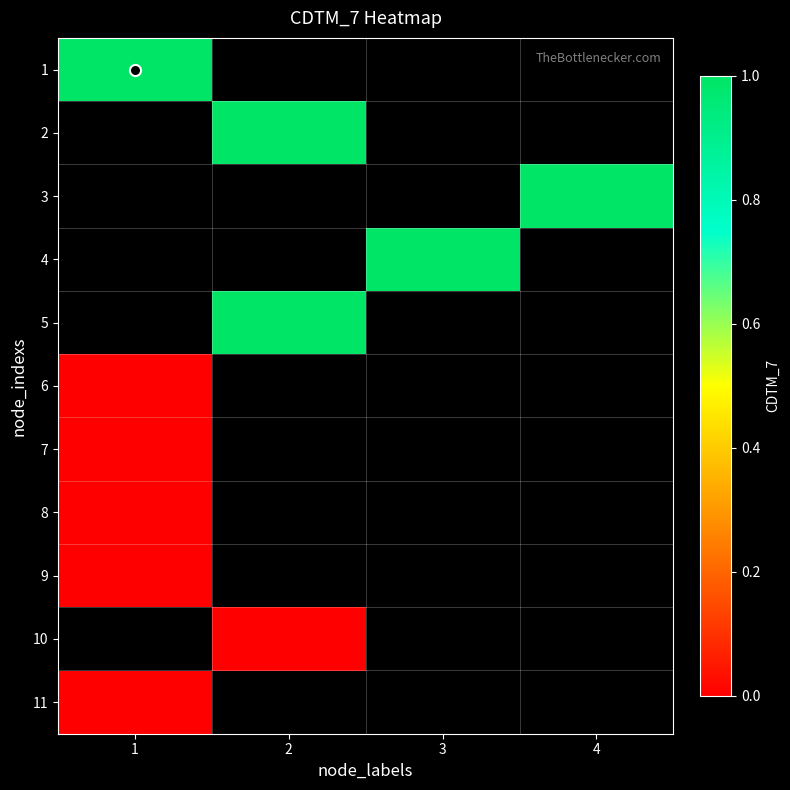

Between 4 and 1, which is larger?

1